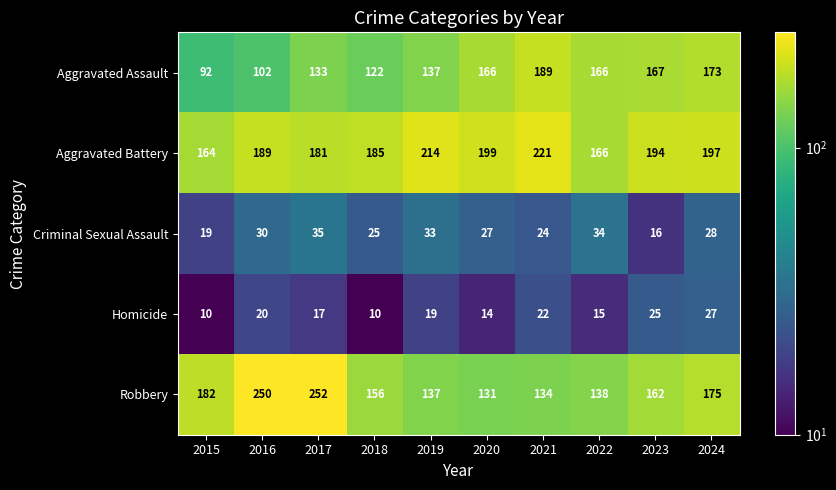

True or false: Criminal Sexual Assault has a value of 16 at 2023.

True